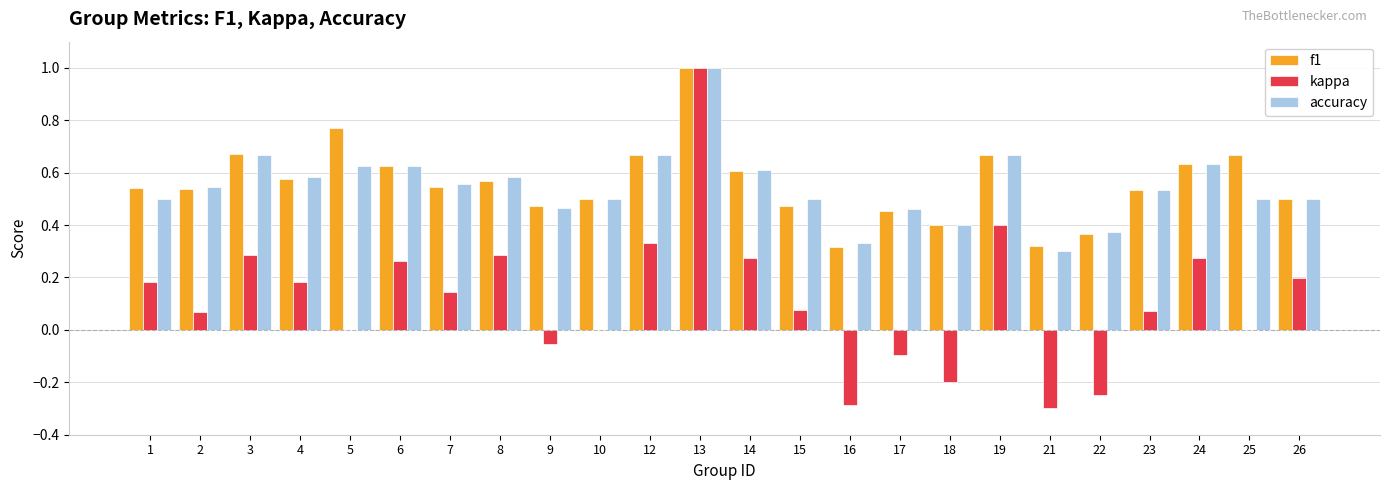

True or false: kappa has a value of 0.2 at 4.

True